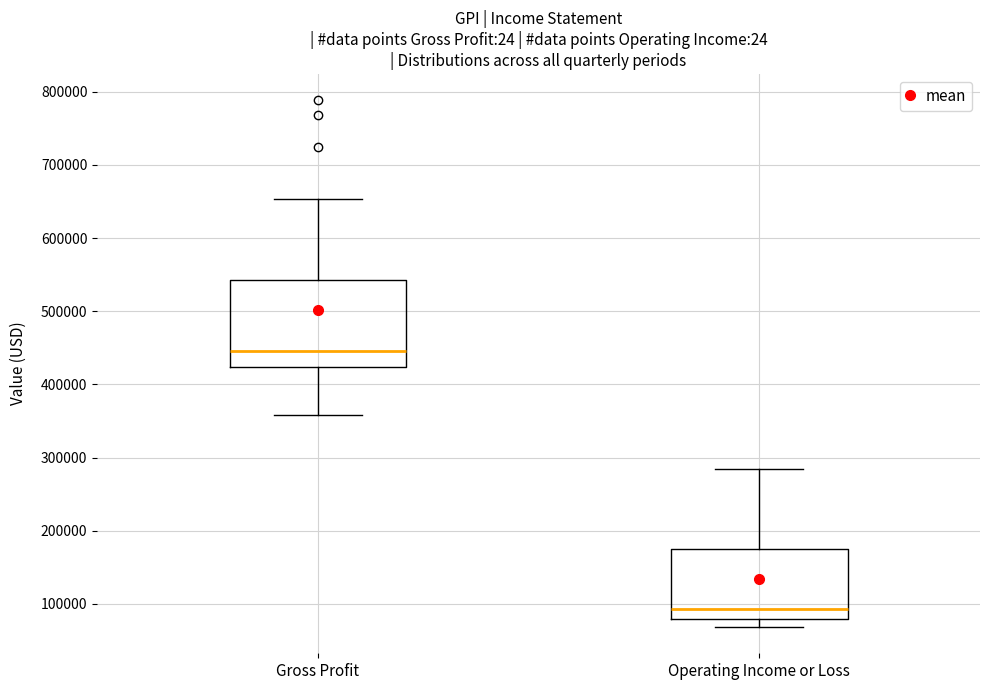

Where is the lower edge of the box for Gross Profit on the y-axis? The values are not printed on the chart, so give them approximately, as read against the axis.

420000